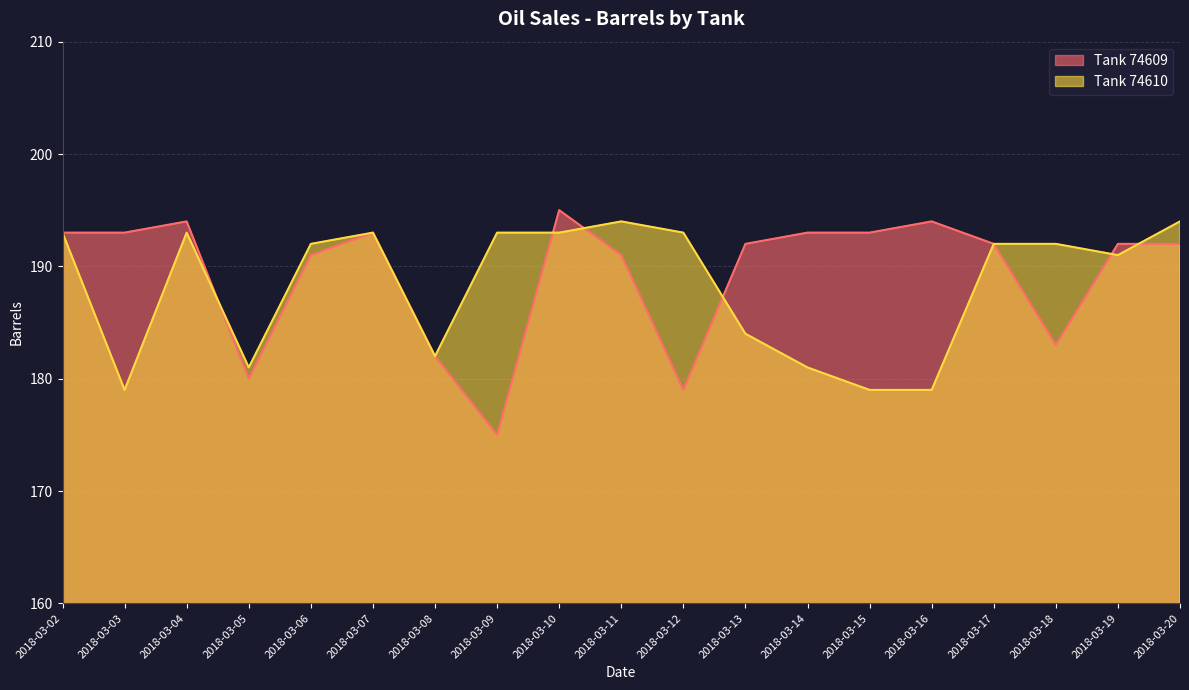

What is the lowest value of the Tank 74609 series?

175